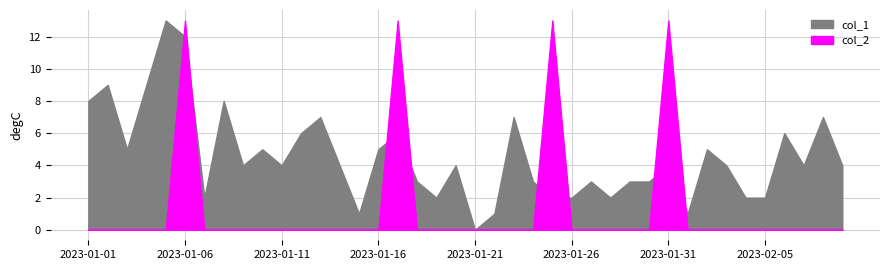

Which category has the lowest value in the col_1 series?

2023-01-21